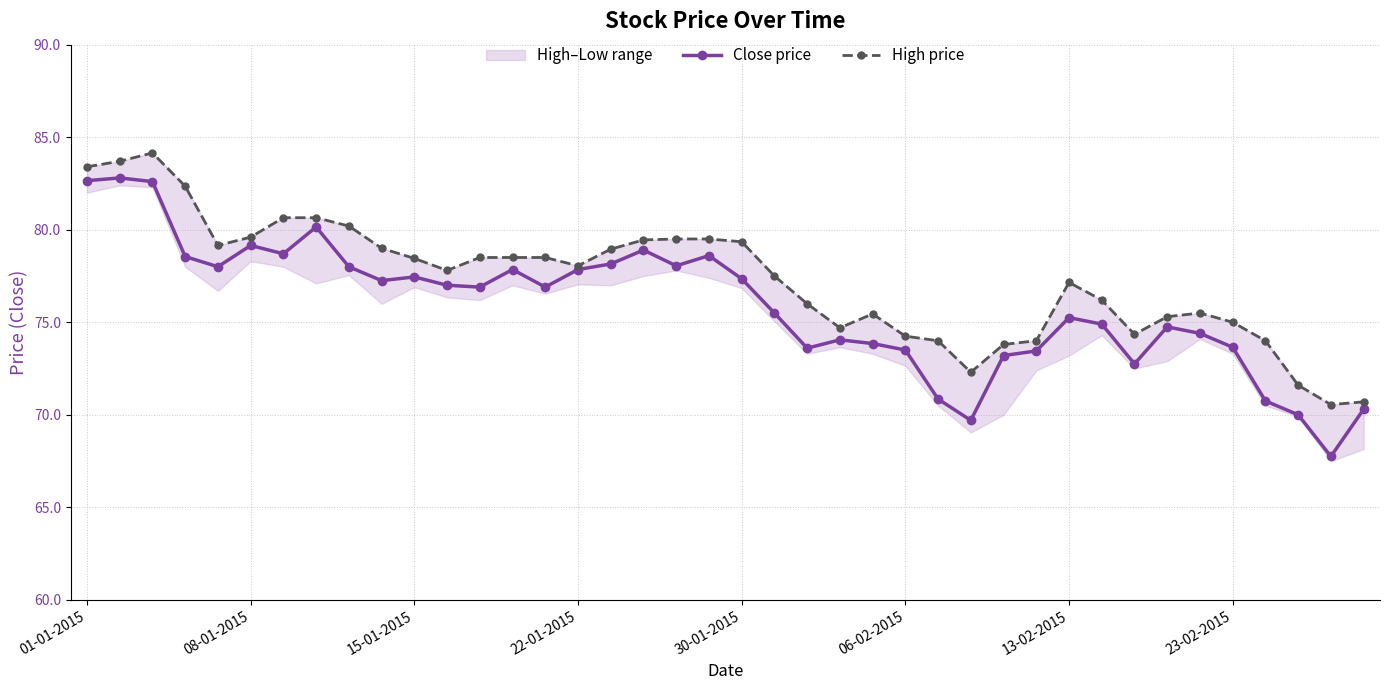

Is it true that Close price equals 67.8 at 38?

True